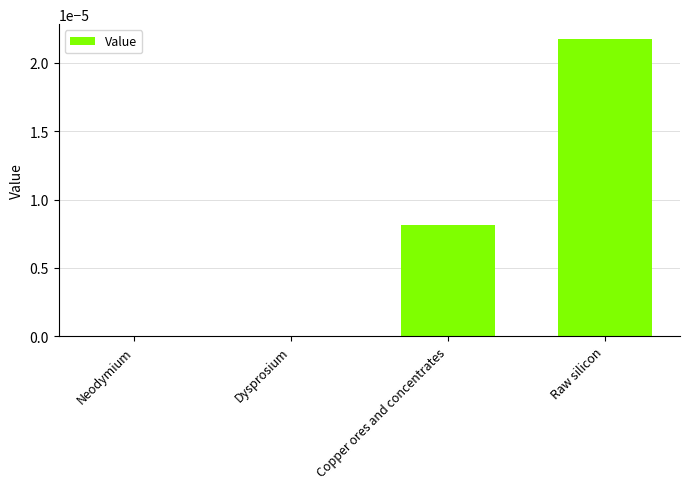

Which label corresponds to the largest value in the chart?

Raw silicon